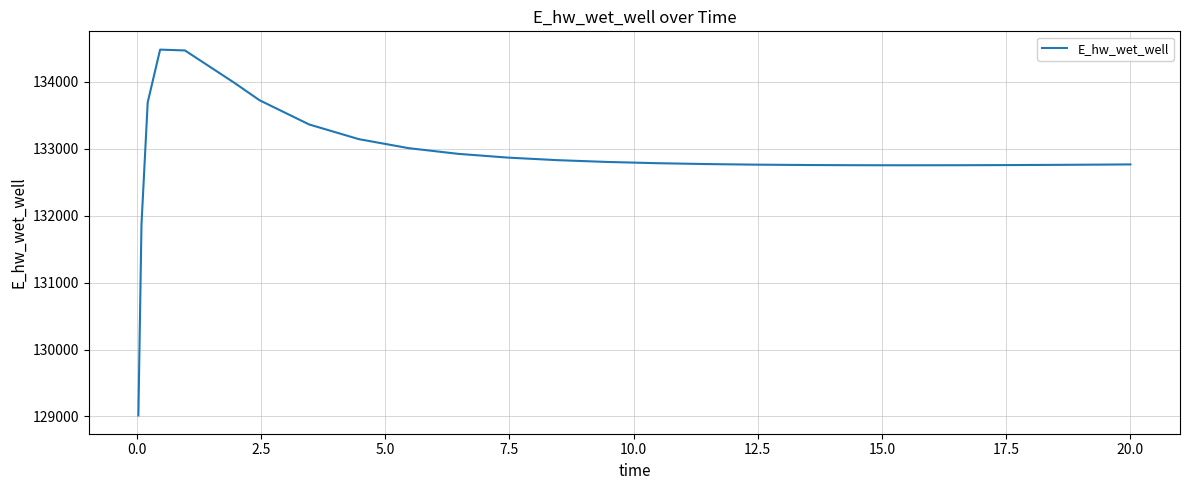

What is the maximum value shown in the chart?

134481.7